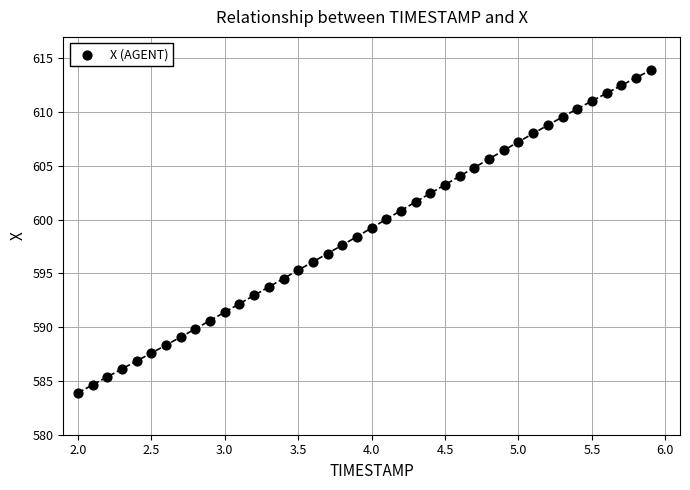

What is the range of X values (max minus min)?

3.9